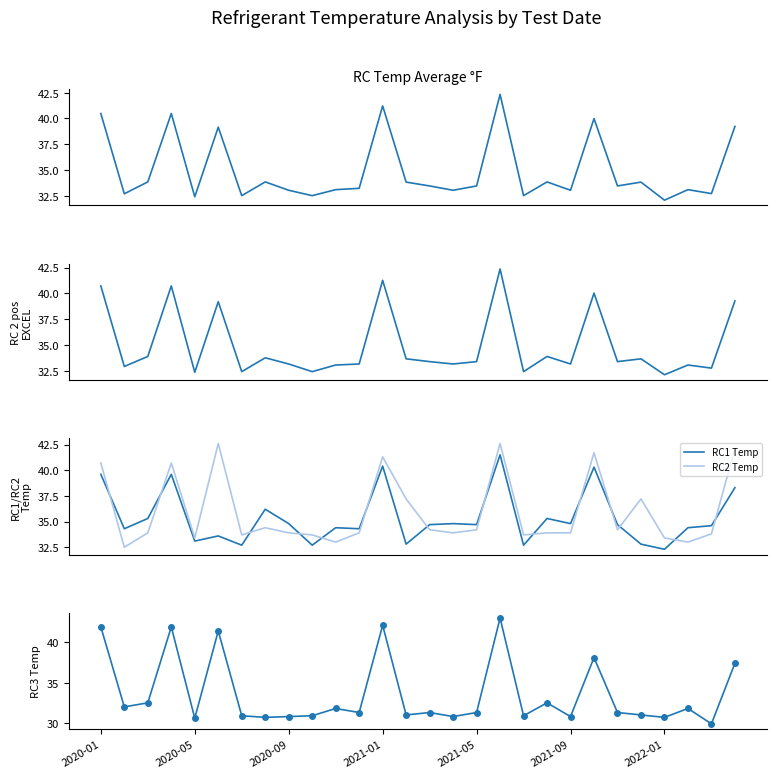

After their last crossing, which series has the higher values: RC1 Temp or RC2 Temp?

RC2 Temp